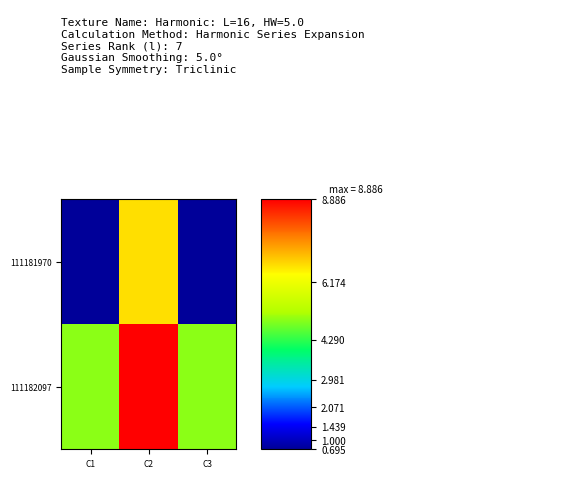

Which category has the highest value across all series?

C2